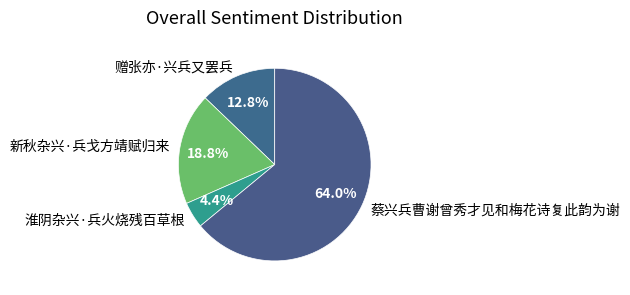

To the nearest percent, what portion does 赠张亦·兴兵又罢兵 represent?

13%